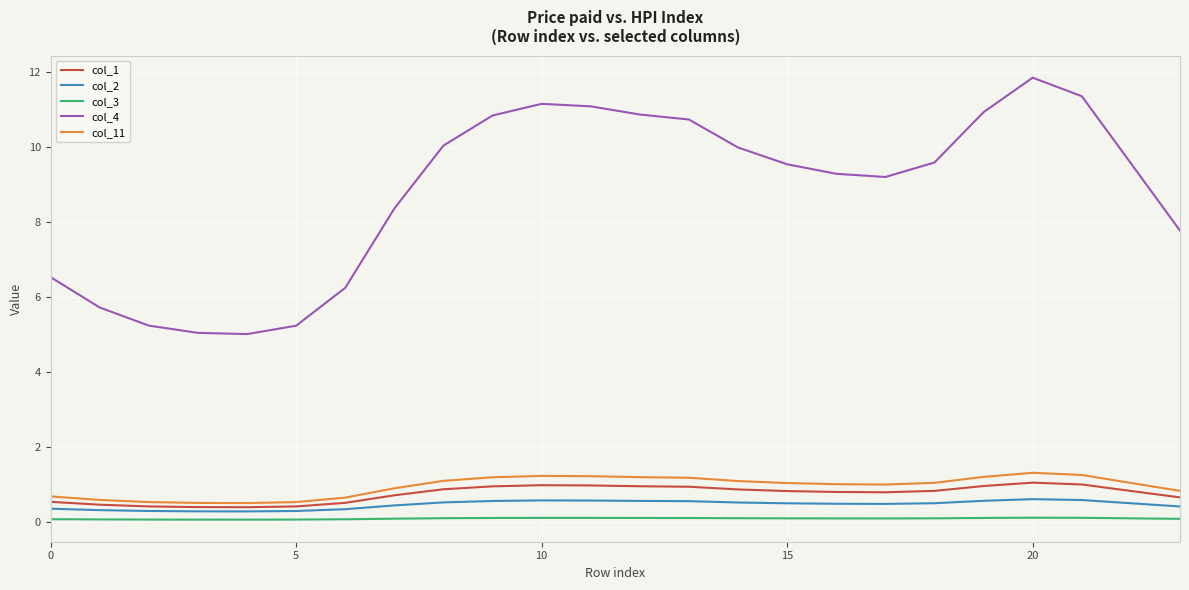

Which series has the largest total across all categories?

col_4